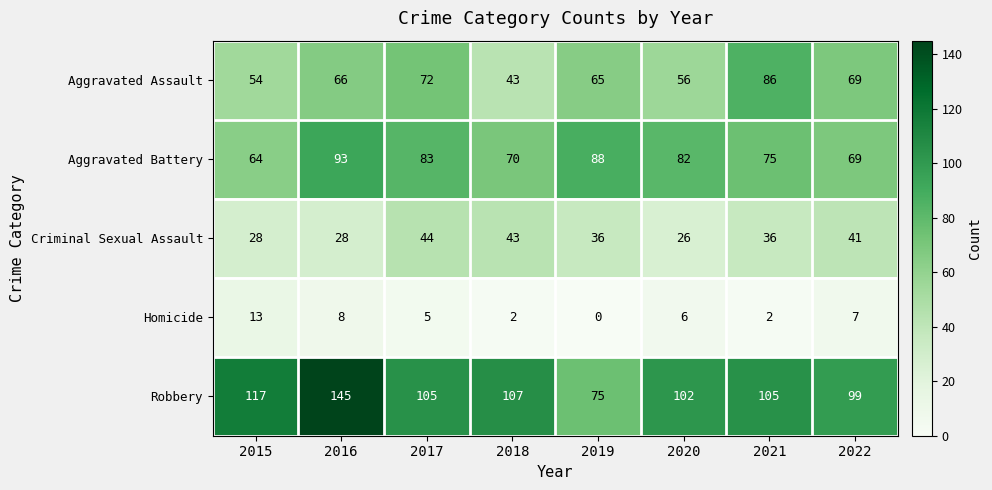

Between 2016 and 2019, which series saw the biggest shift?

Robbery